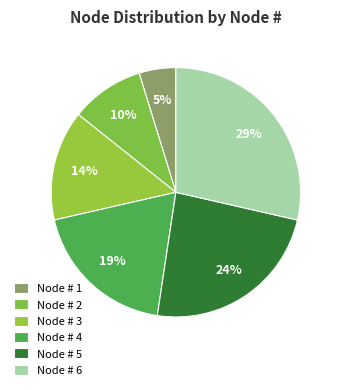

Count the number of slices in the pie.

6